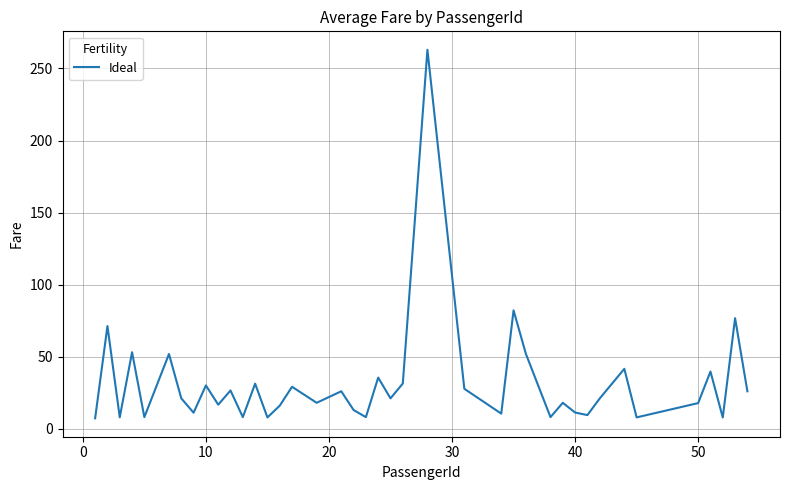

What is the maximum value shown in the chart?

263.0